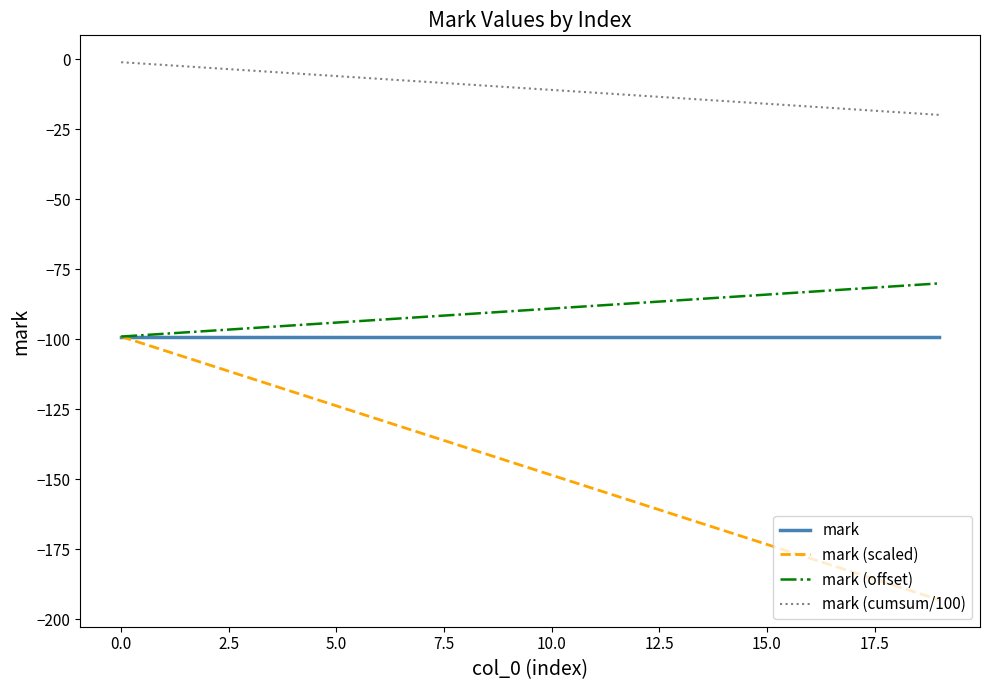

What is the maximum value for mark?

-99.0